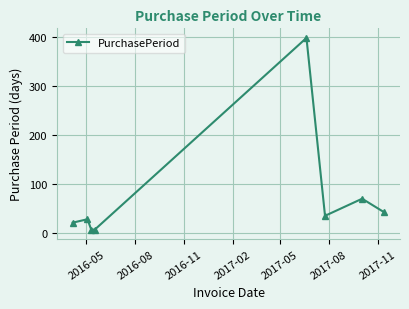

What is the difference between the maximum and minimum values?

392